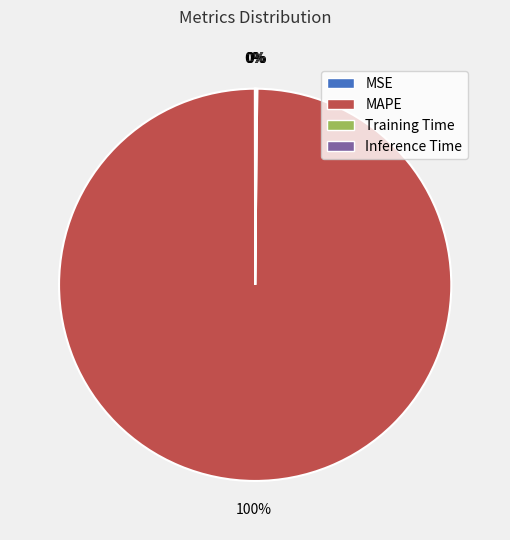

What is the largest slice in the pie chart?

MAPE